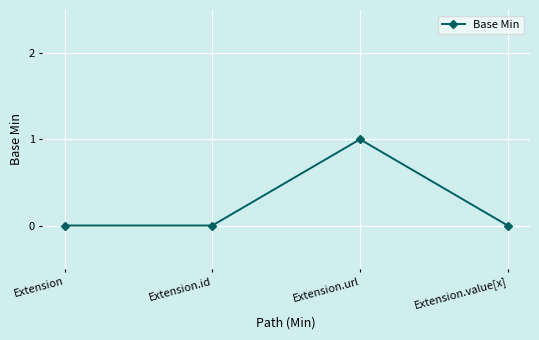

At which category does the chart reach its peak across all series?

Extension.url